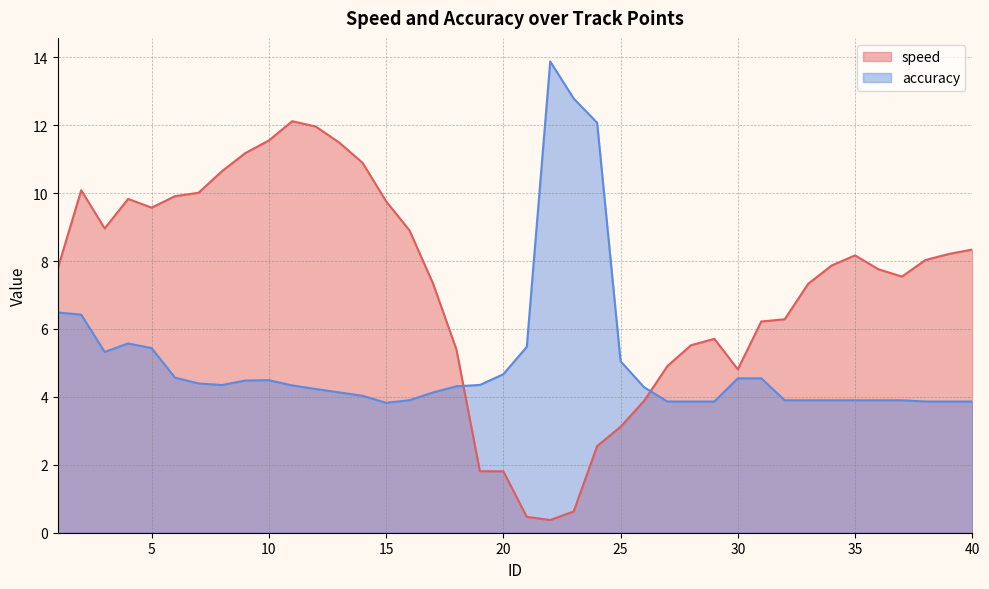

How many times do accuracy and speed cross each other?

2